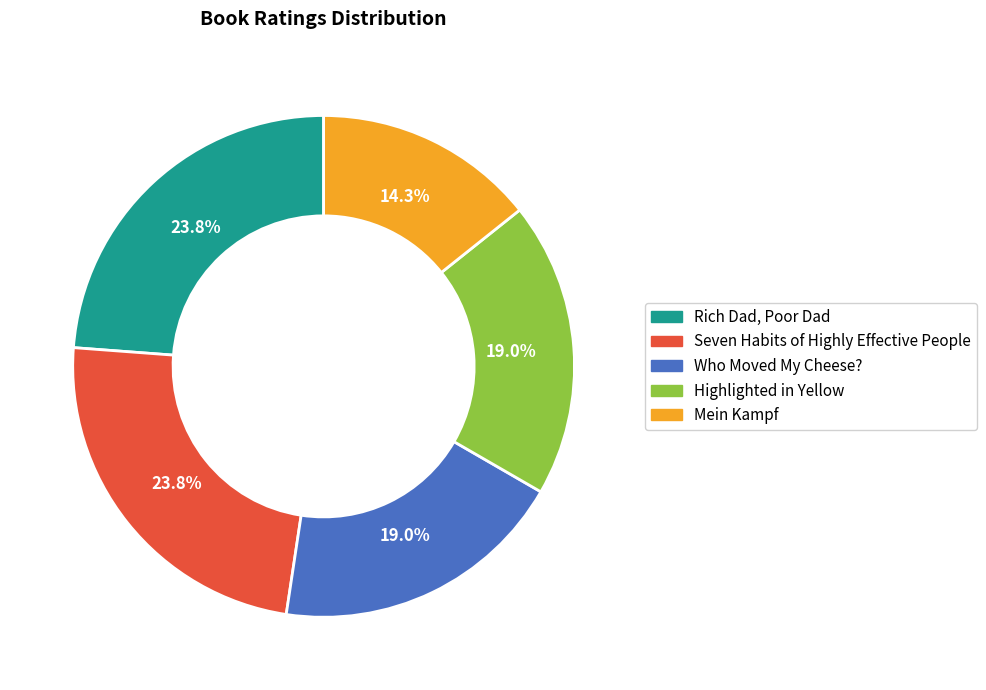

How many segments does this pie chart have?

5